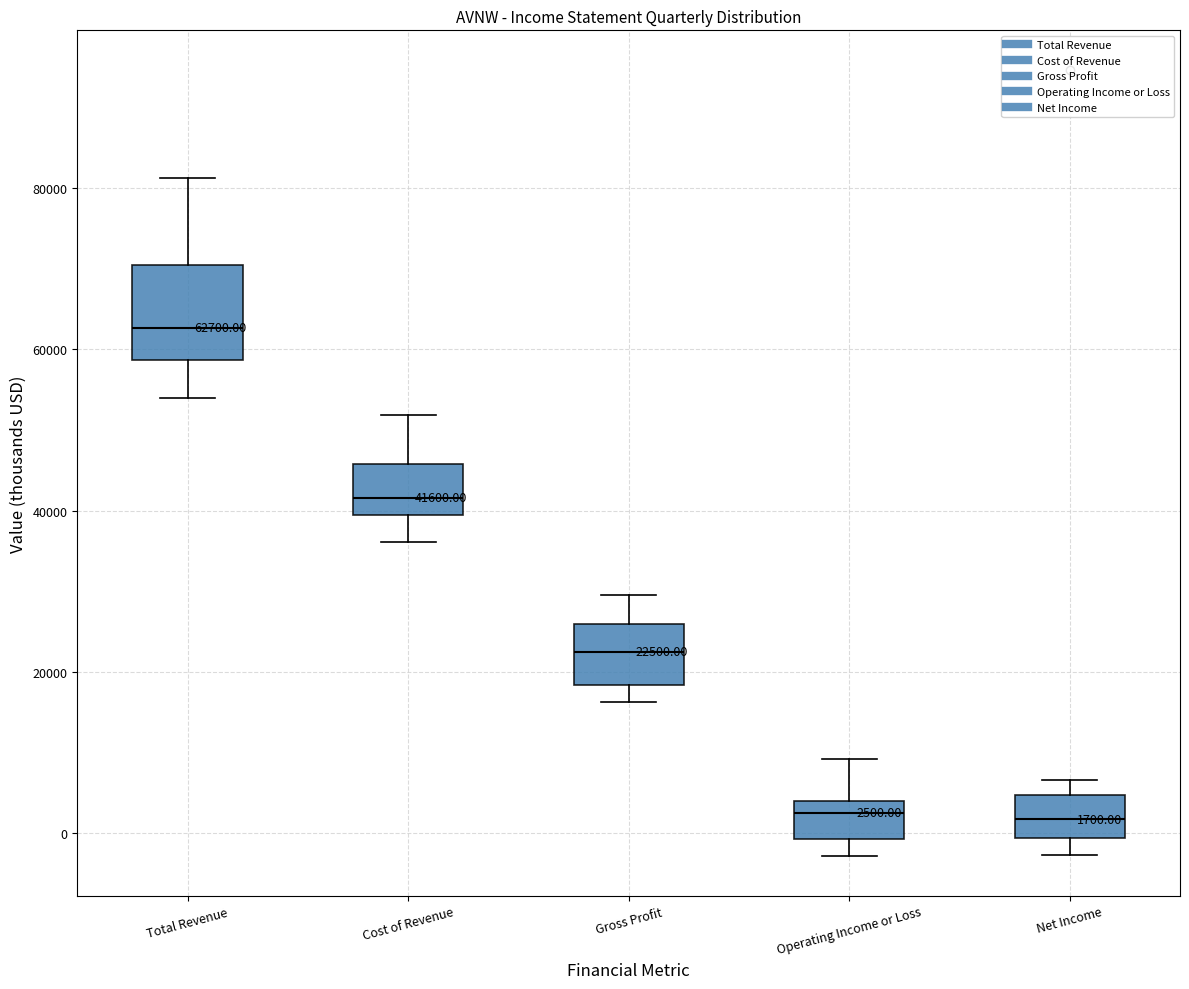

Which box has the highest median line?

Total Revenue